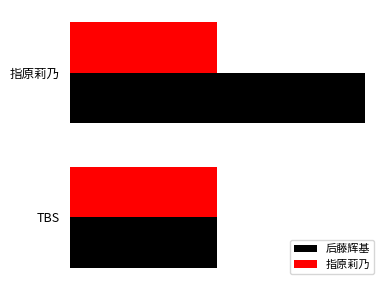

What are all the series names shown in the legend?

后藤辉基, 指原莉乃